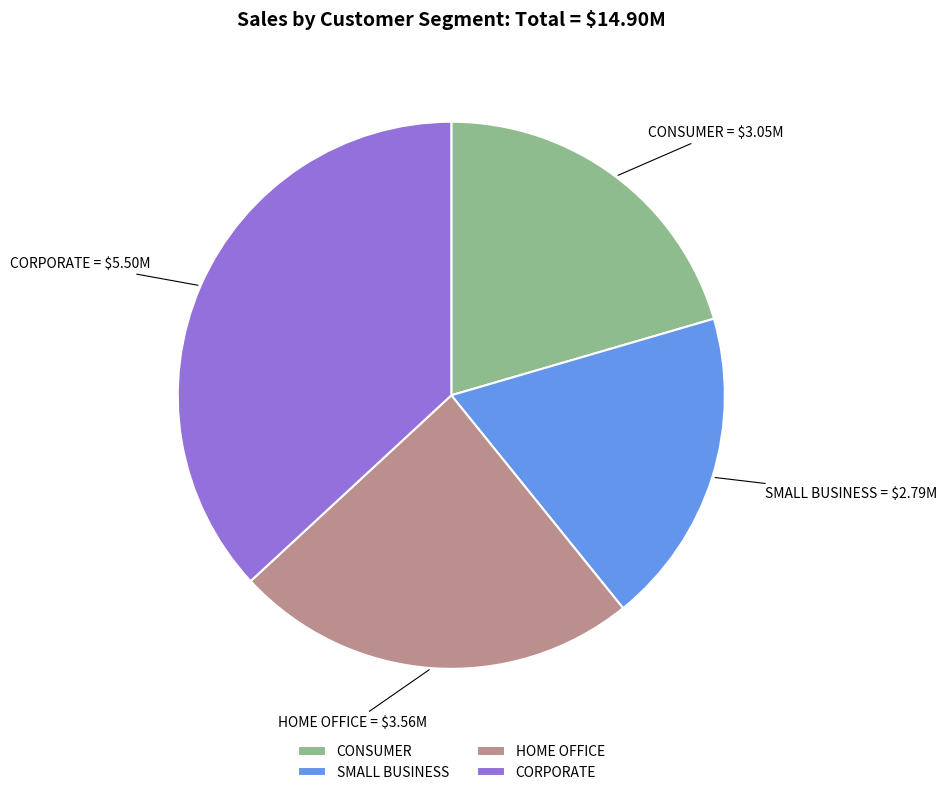

The CONSUMER slice represents 20% of the pie. True or false?

True